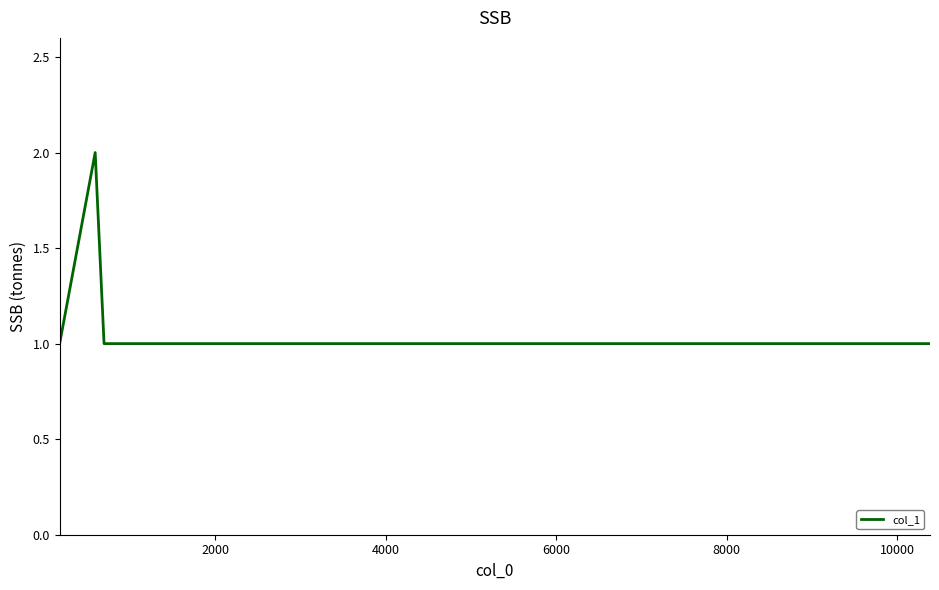

What is the smallest value displayed?

1